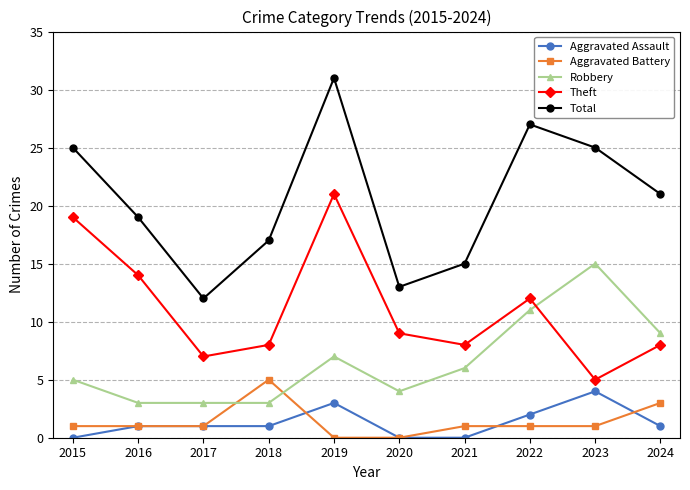

True or false: Robbery has more than 0 interior local peaks.

True